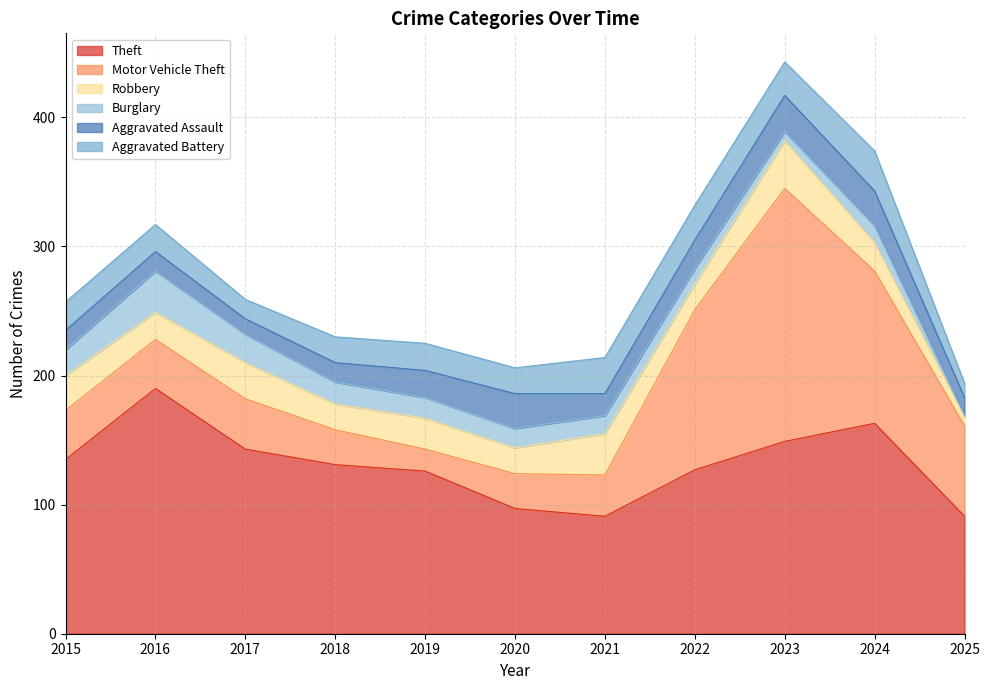

Which series has the largest total across all categories?

Theft